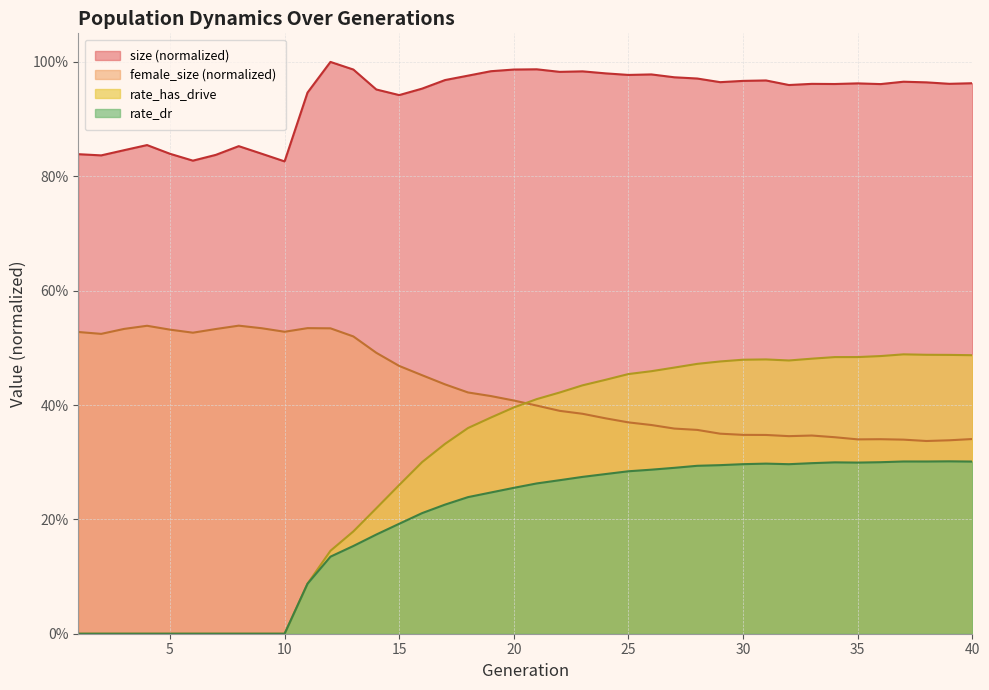

At which category does rate_has_drive reach its first local peak?

31